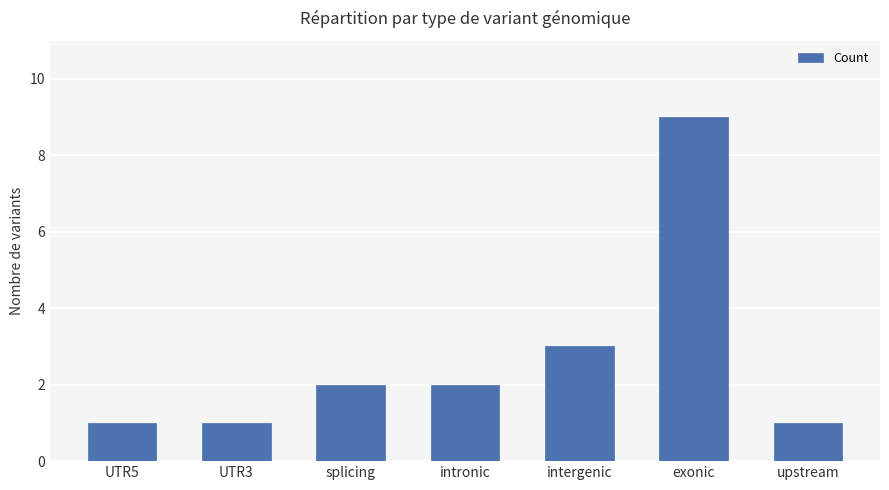

What is the approximate value at UTR5?

1